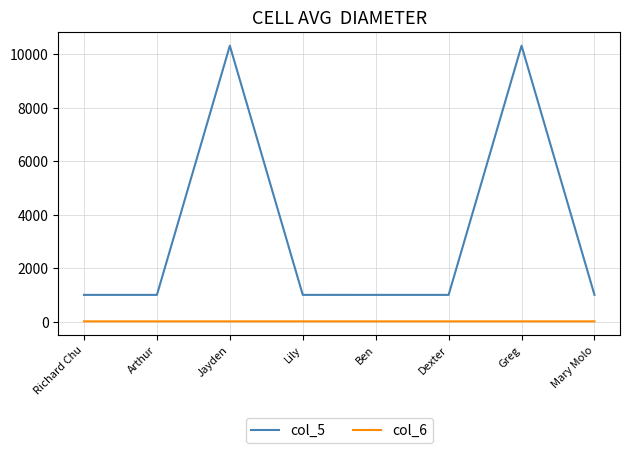

What is the difference between the highest and lowest values at Mary Molo?

990.2